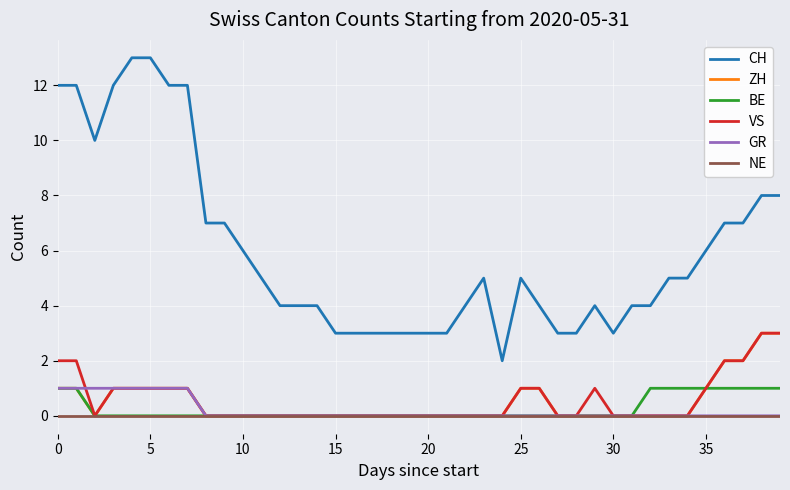

Which series has the largest total across all categories?

CH